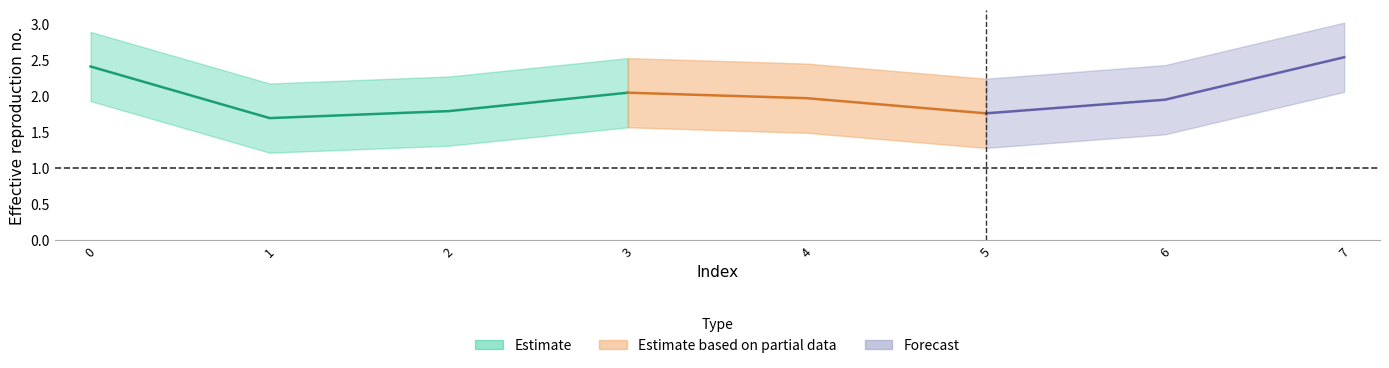

Is this an area chart (filled region under the line)?

No